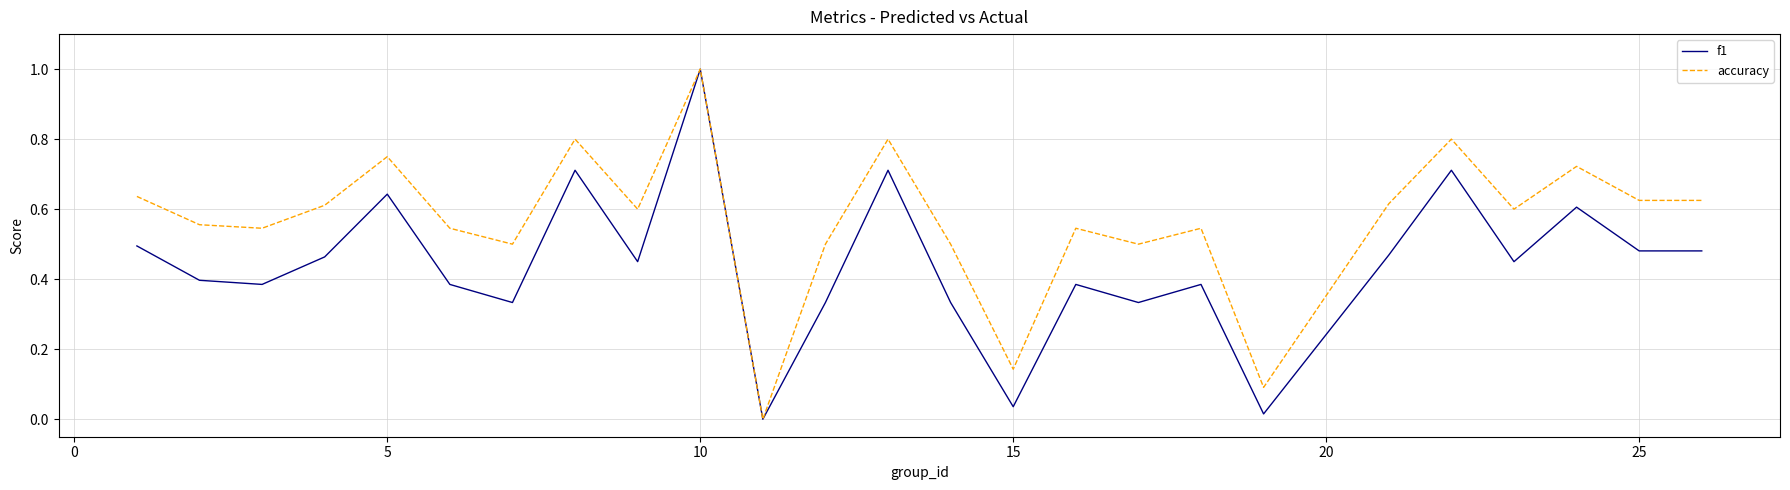

How many distinct data groups are displayed?

2